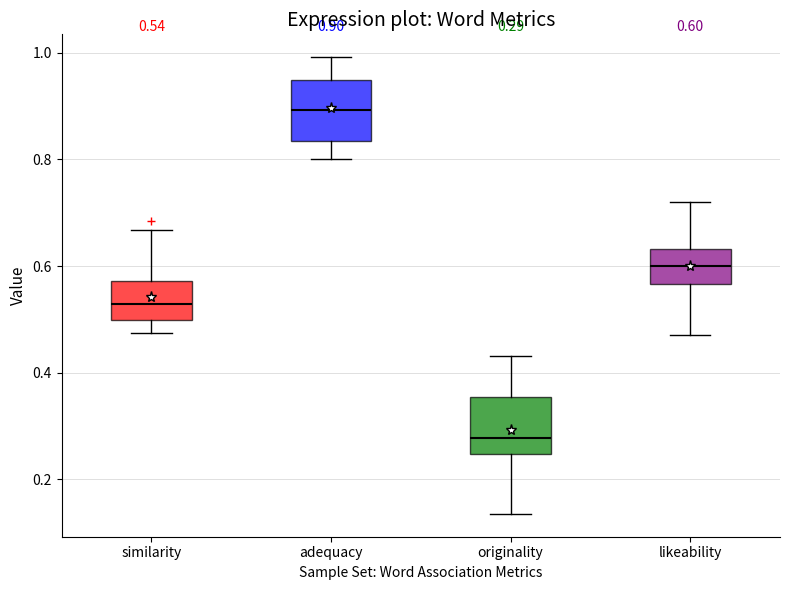

Which box's median line is the lowest?

originality